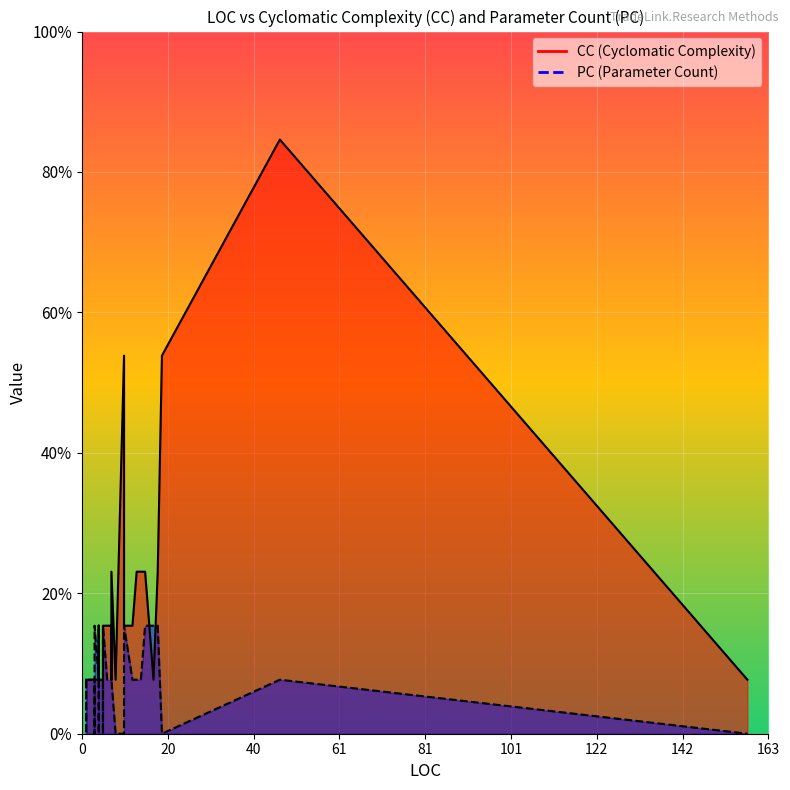

How many CC values are between 1 and 2?

32